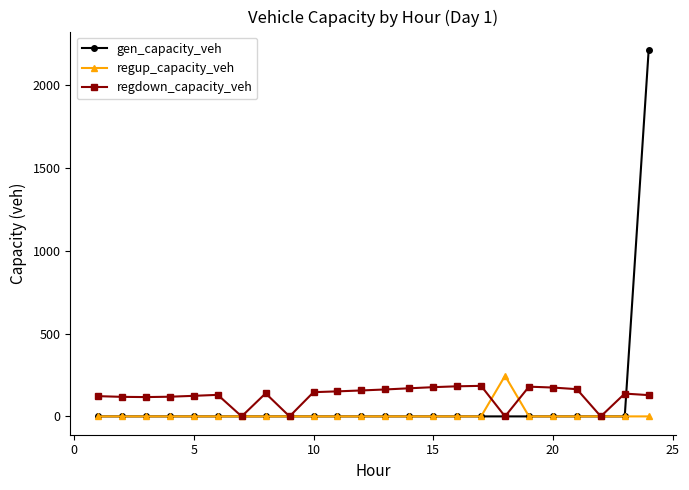

Which series has the widest spread of values?

gen_capacity_veh